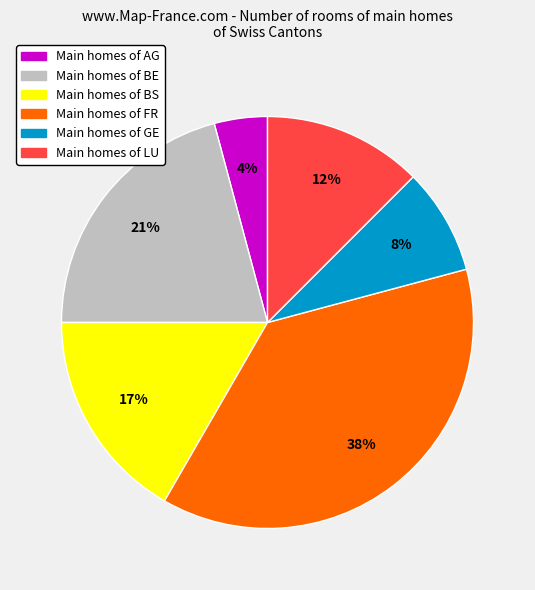

Is there a majority slice in this chart?

No